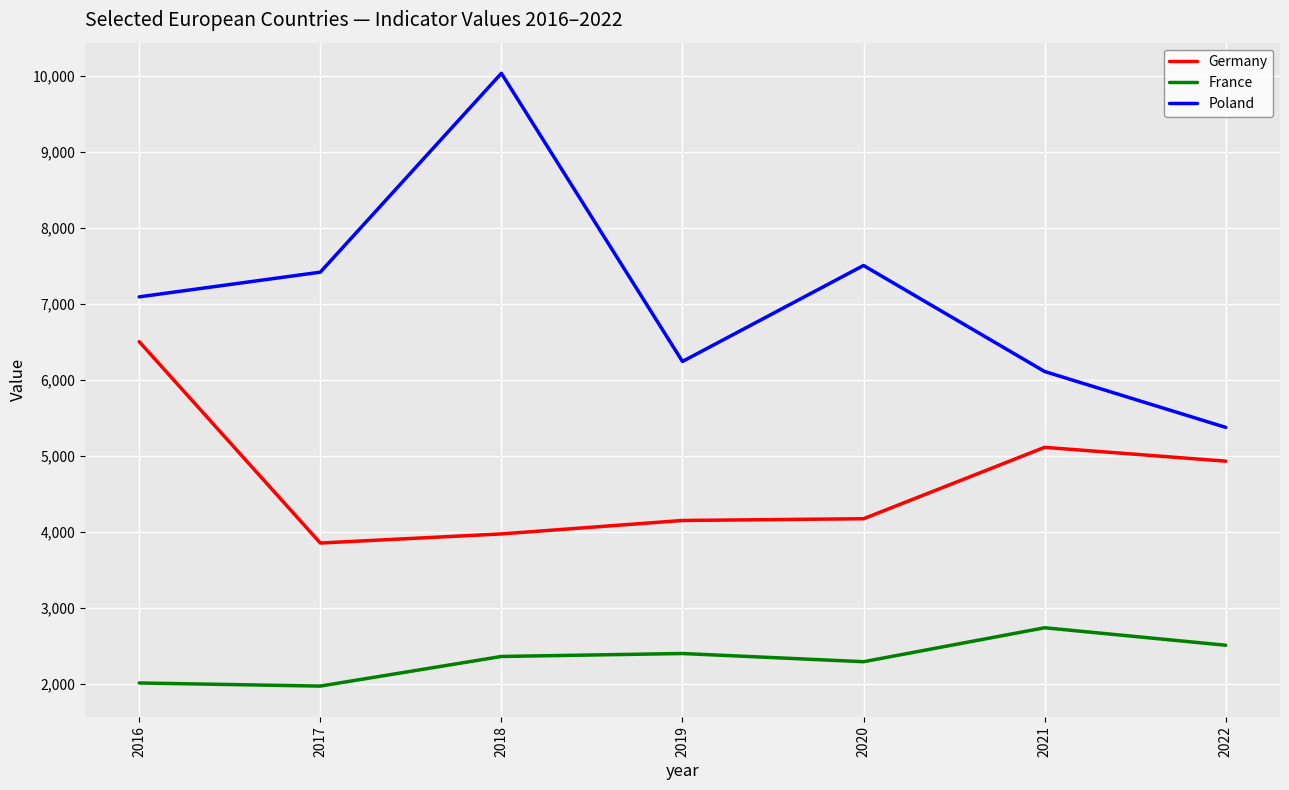

The Germany series shows 6541 at 2017. True or false?

False